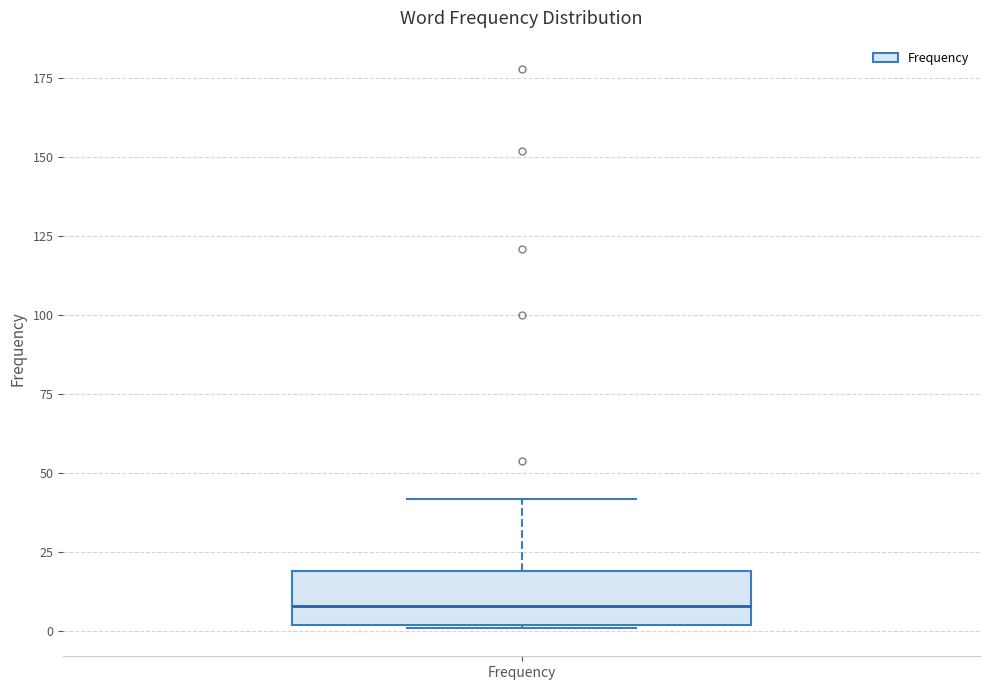

Transcribe this box plot: give where the median line is, the range the box spans, and where the two whiskers end, as read against the y-axis. The values are not printed on the chart, so give them approximately, as read against the axis.

median 10, box 0 to 20, whiskers 0 to 40